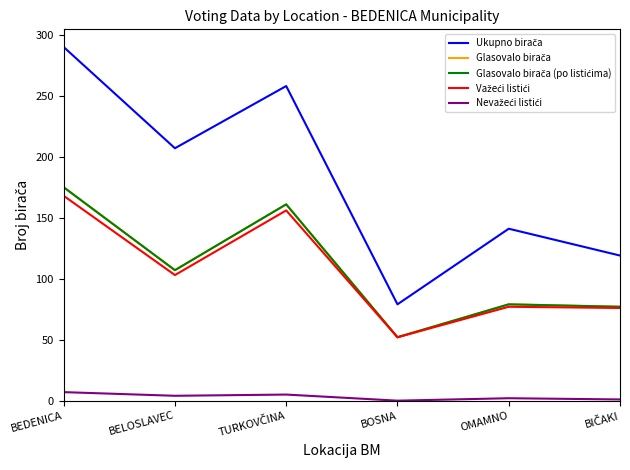

Which has a higher value, BELOSLAVEC or OMAMNO?

BELOSLAVEC